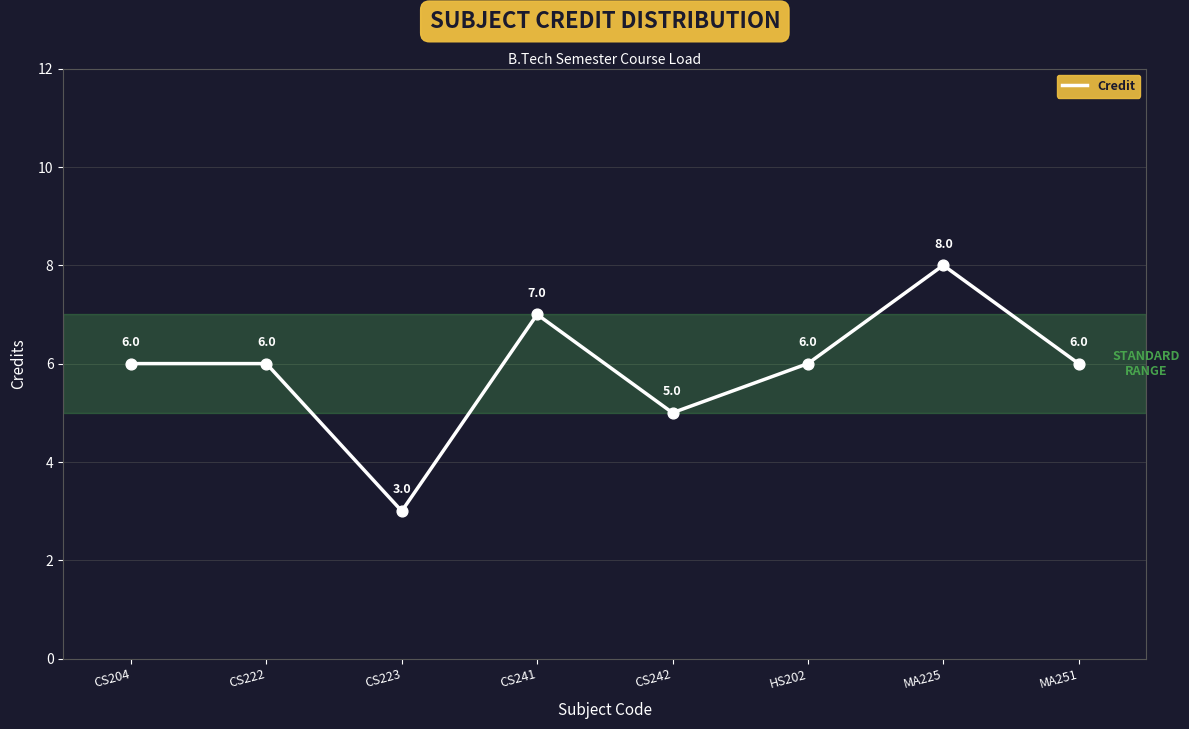

Between MA251 and CS223, which is larger?

MA251